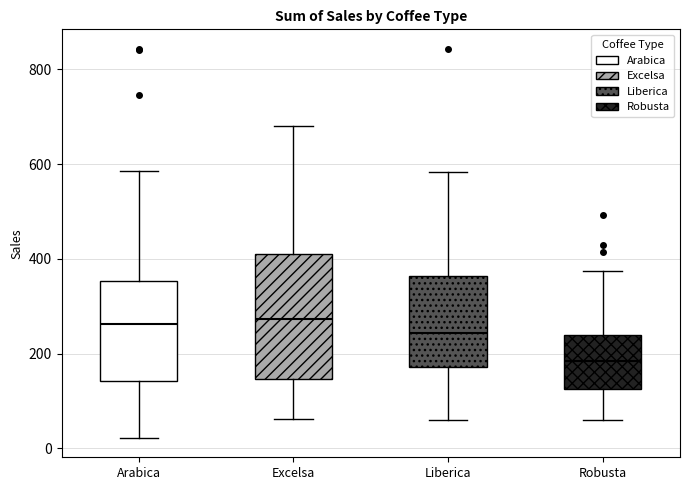

Reading left to right, transcribe this box plot: for each box, give where its median line is, the range the box spans, and where its two whiskers end, as read against the y-axis. The values are not printed on the chart, so give them approximately, as read against the axis.

Arabica: median 260, box 140 to 360, whiskers 20 to 580
Excelsa: median 280, box 140 to 400, whiskers 60 to 680
Liberica: median 240, box 180 to 360, whiskers 60 to 580
Robusta: median 180, box 120 to 240, whiskers 60 to 380